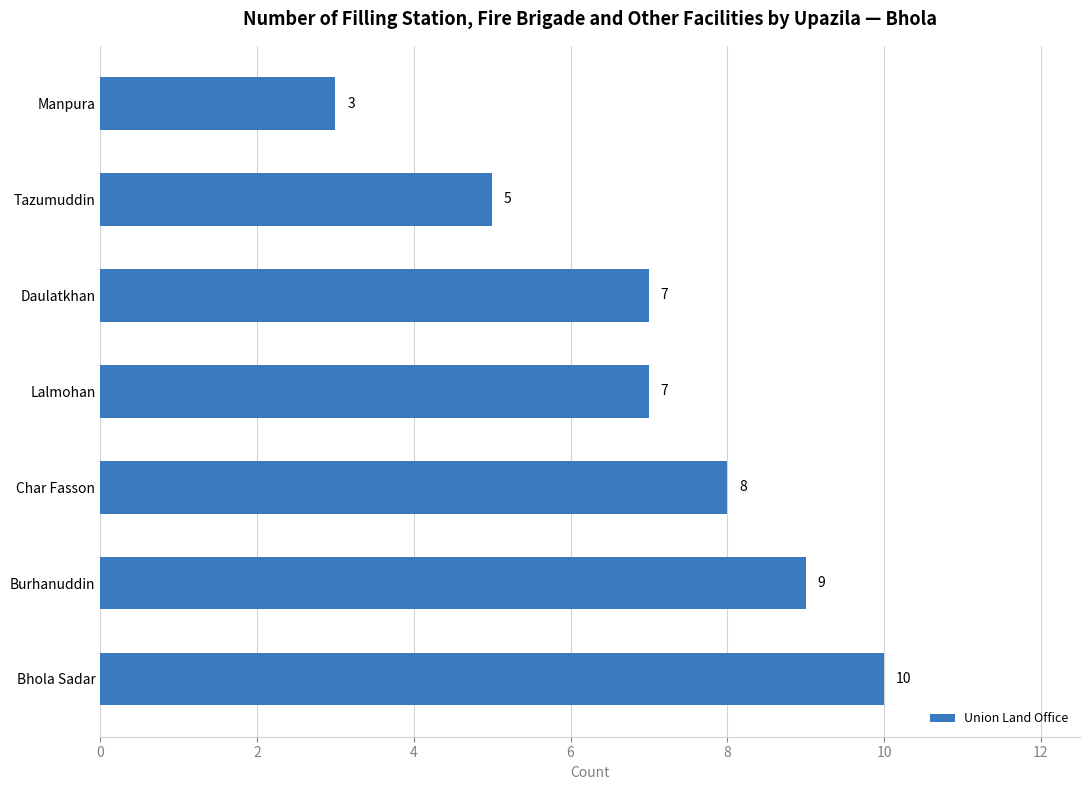

Reading bottom to top, extract all data points from this chart.

Bhola Sadar=10	Burhanuddin=9	Char Fasson=8	Lalmohan=7	Daulatkhan=7	Tazumuddin=5	Manpura=3